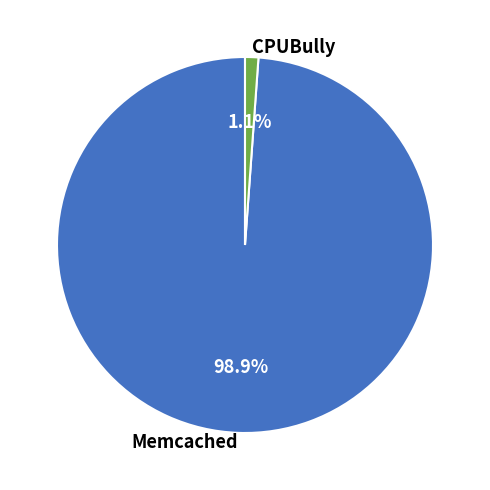

True or false: Memcached accounts for 89% of the total.

False